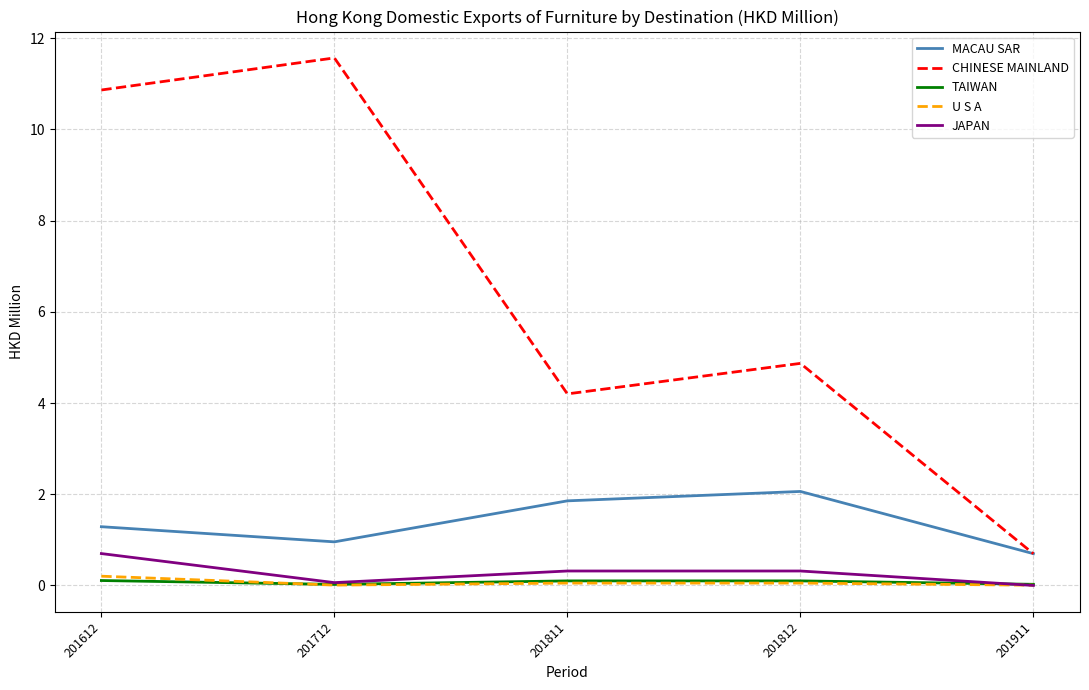

At how many categories does at least one series exceed 9?

2